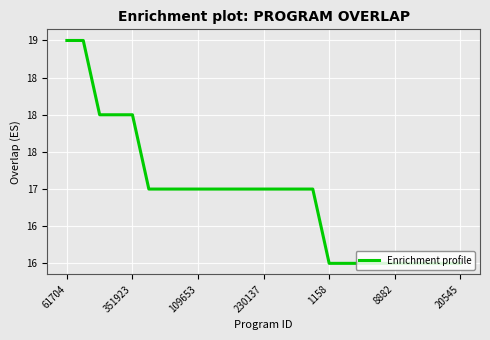

Does the chart display data point markers on the line(s)?

No